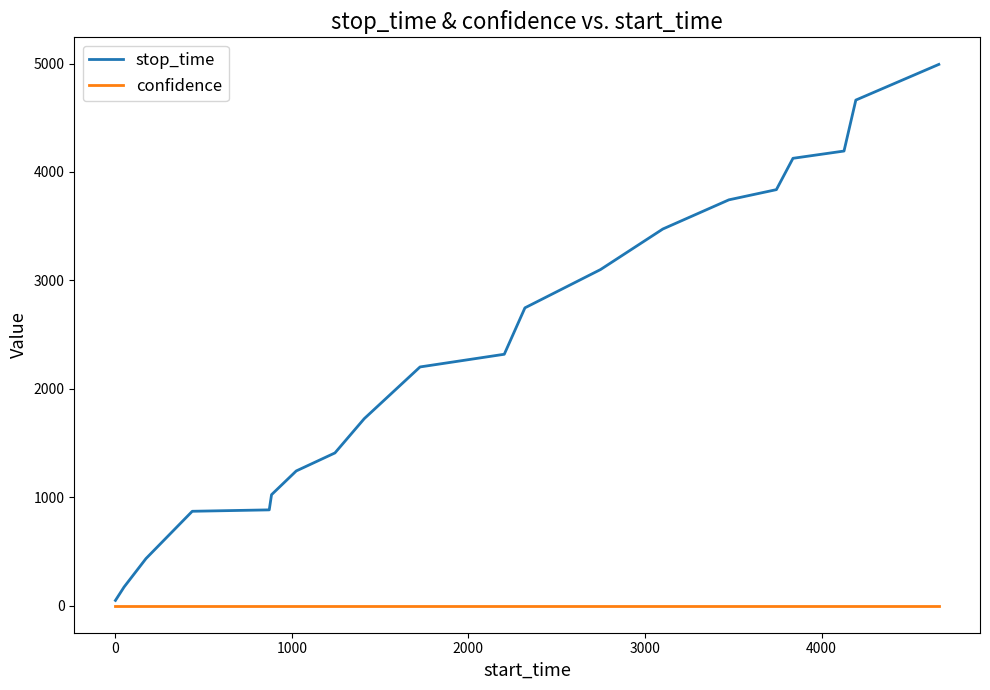

List the series in order of their overall mean, lowest first.

confidence, stop_time